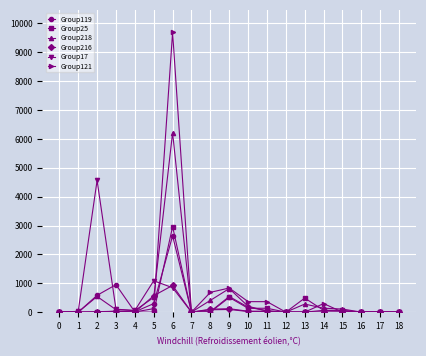

Which label corresponds to the largest value in the chart?

6